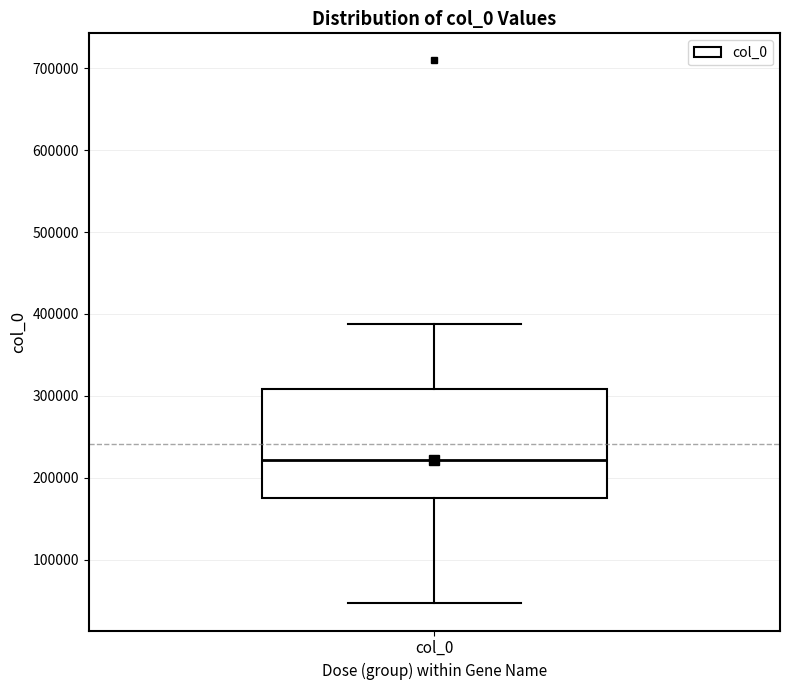

Read this box plot against the y-axis: the position of the median line, the range covered by the box, and the ends of both whiskers. The values are not printed on the chart, so give them approximately, as read against the axis.

median 220000, box 170000 to 310000, whiskers 50000 to 390000